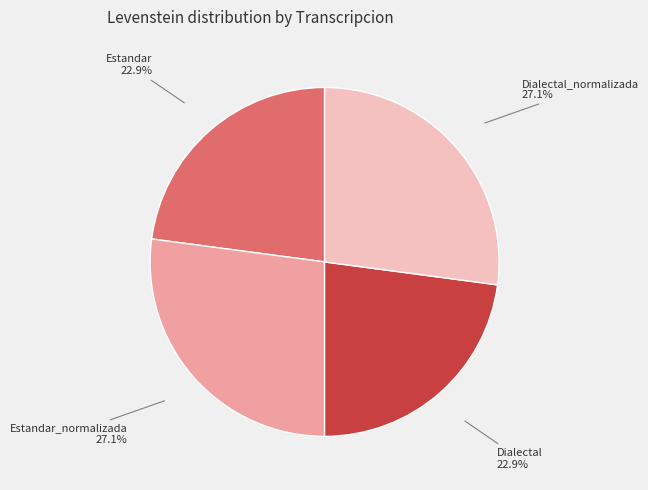

Count the number of slices in the pie.

4